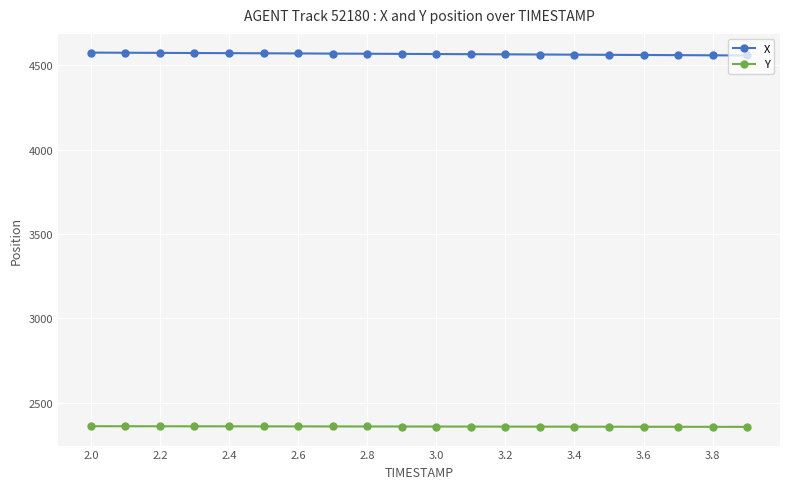

Which series has the largest total across all categories?

X